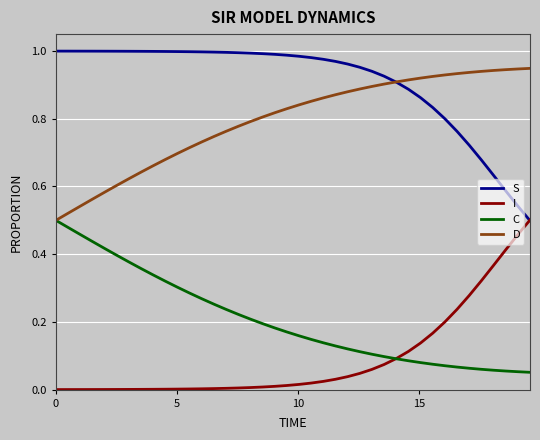

True or false: D and I intersect in this chart.

False